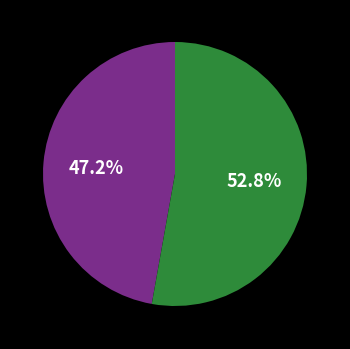

Does any single category account for the majority?

Yes